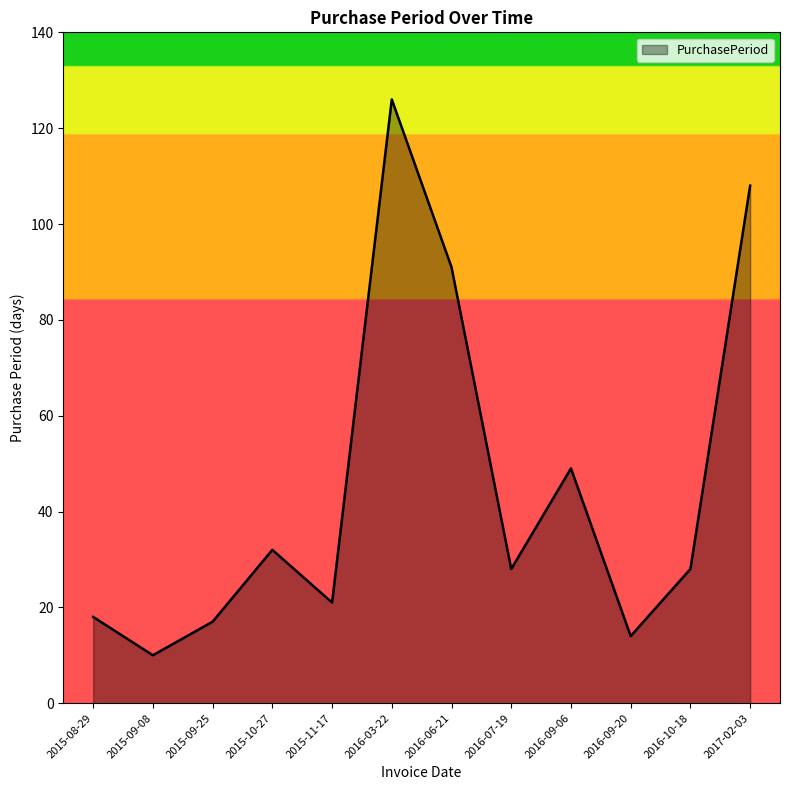

Between 2016-09-20 and 2015-10-27, which is larger?

2015-10-27